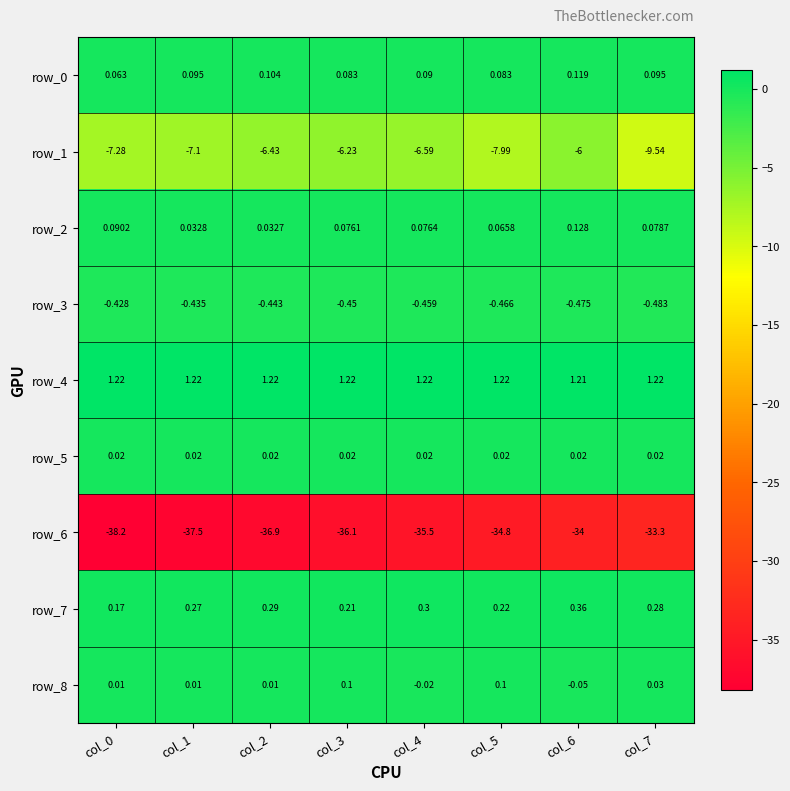

Is the value of row_2 at col_5 greater than the value of row_6 at col_0?

Yes